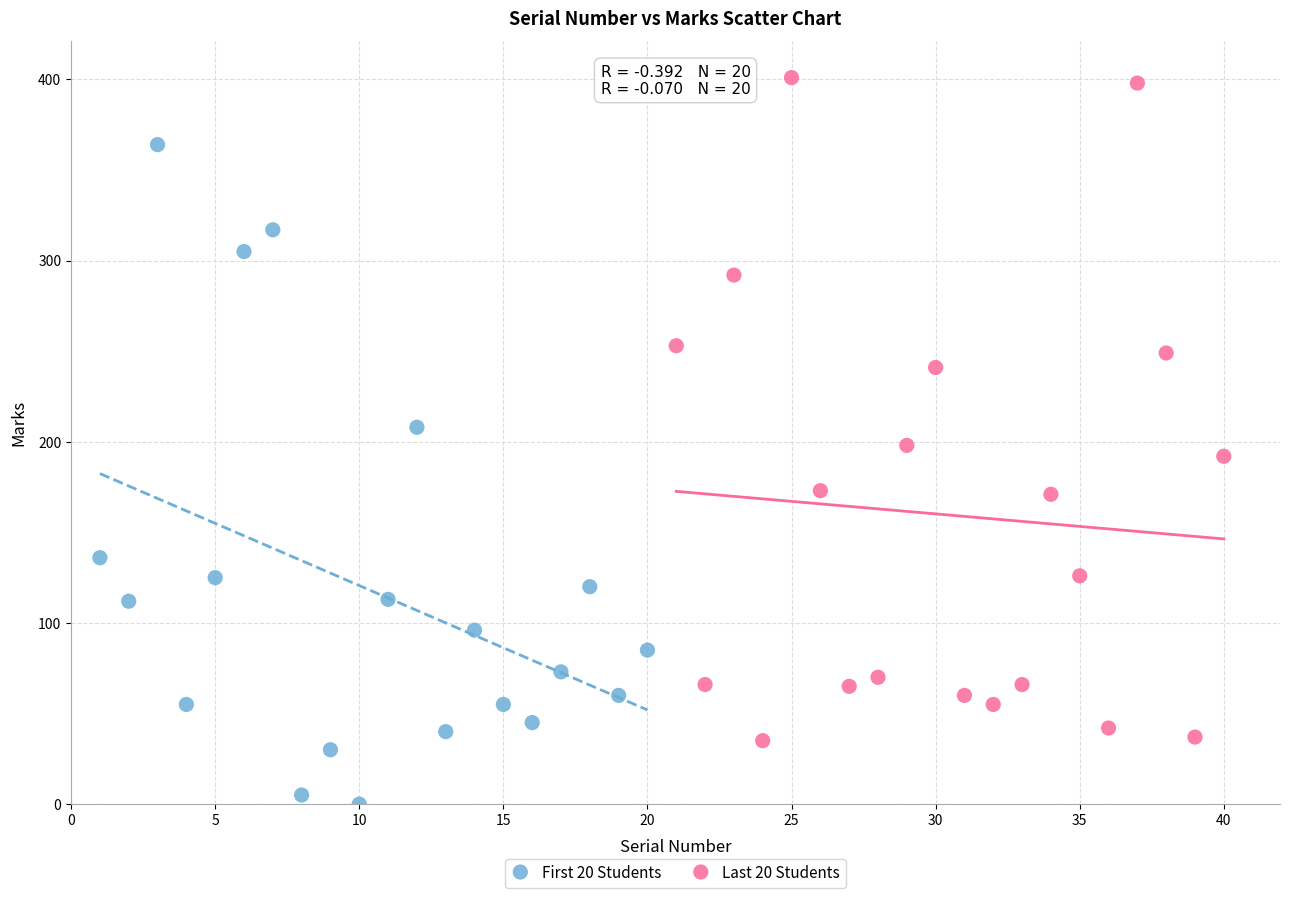

Which series reaches the minimum Y coordinate?

First 20 Students